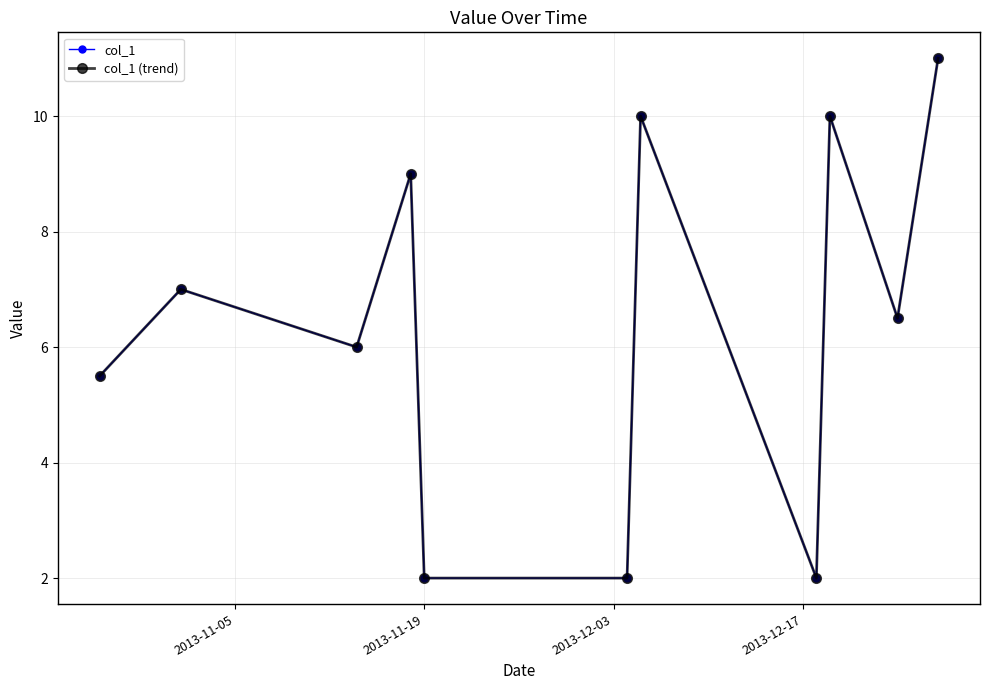

Reading right to left, what are all the values shown in this chart?

col_1: 11.0	6.5	10.0	2.0	10.0	2.0	2.0	9.0	6.0	7.0	5.5
col_1 (trend): 11.0	6.5	10.0	2.0	10.0	2.0	2.0	9.0	6.0	7.0	5.5